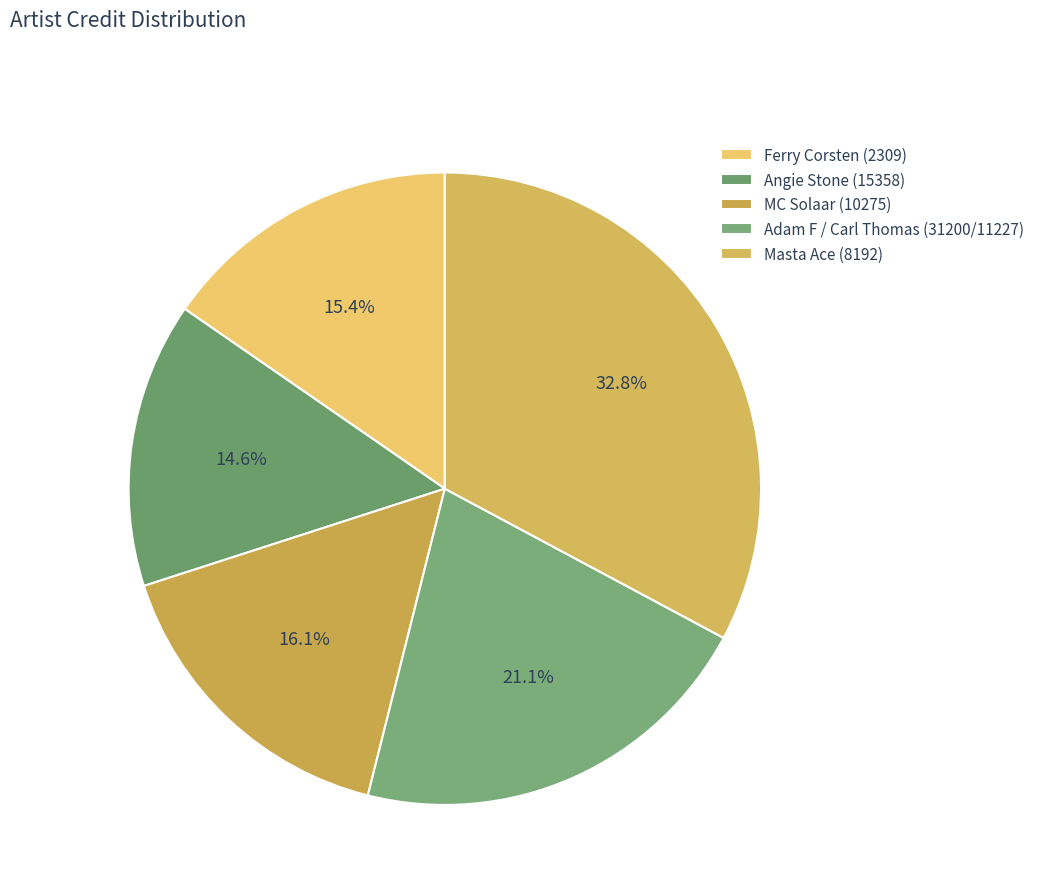

To the nearest percent, what is the combined percentage of Masta Ace (8192) and Adam F / Carl Thomas (31200/11227)?

54%